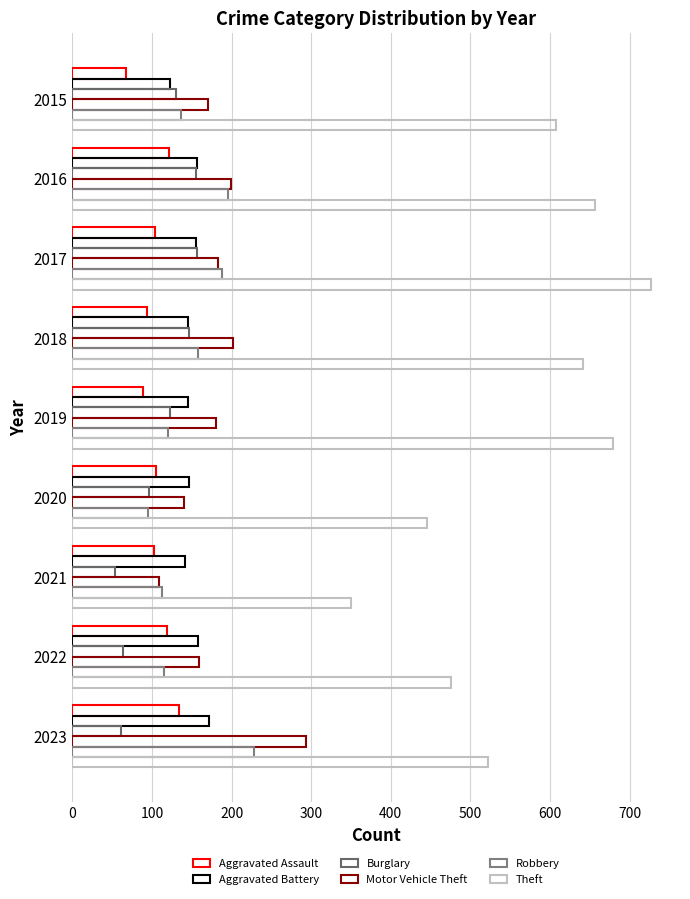

Which series has the largest total across all categories?

Theft